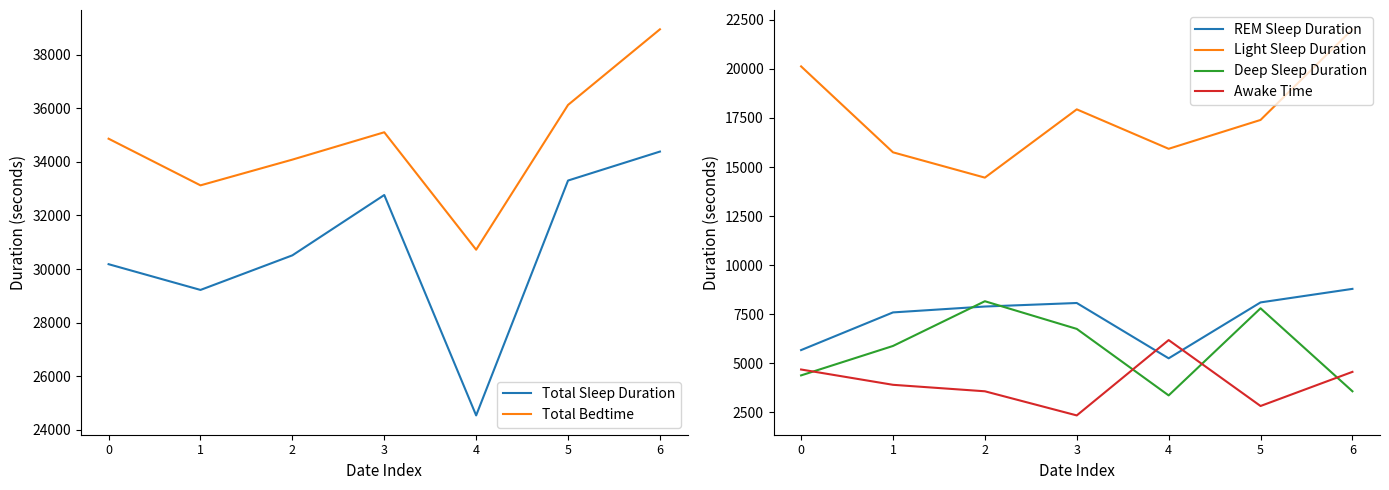

True or false: Light Sleep Duration has more than 0 interior local peaks.

True